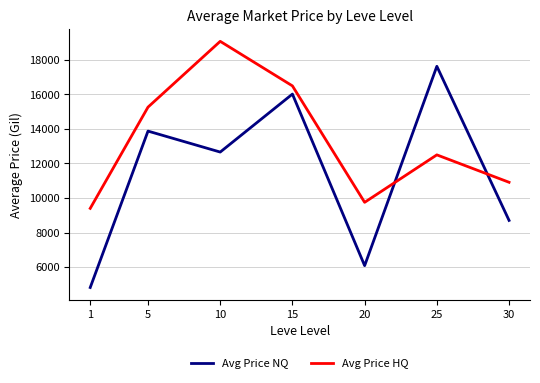

Which category has the highest value in the Avg Price NQ series?

25